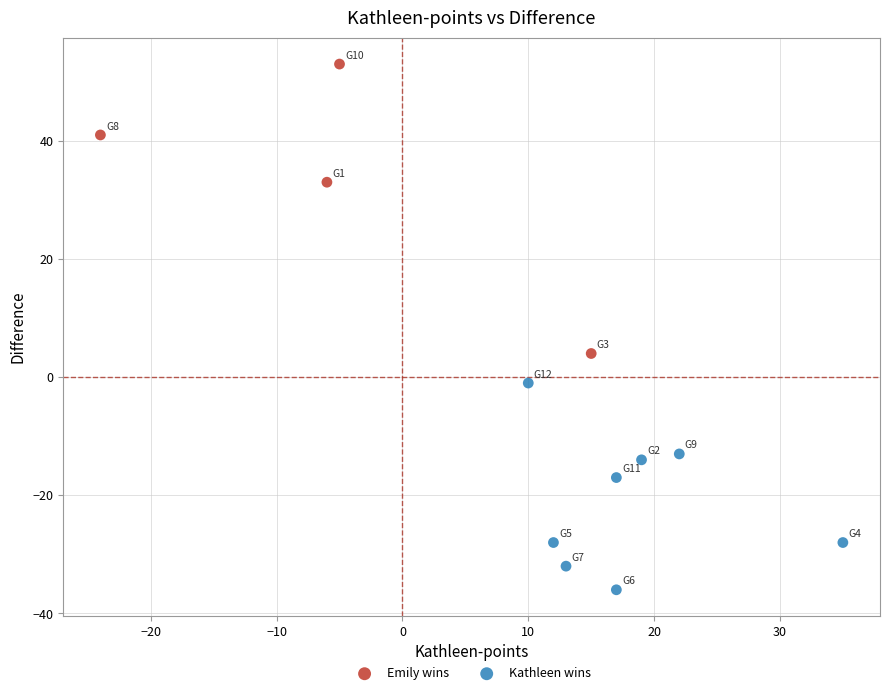

Which series has the largest Y range (max minus min)?

Emily wins